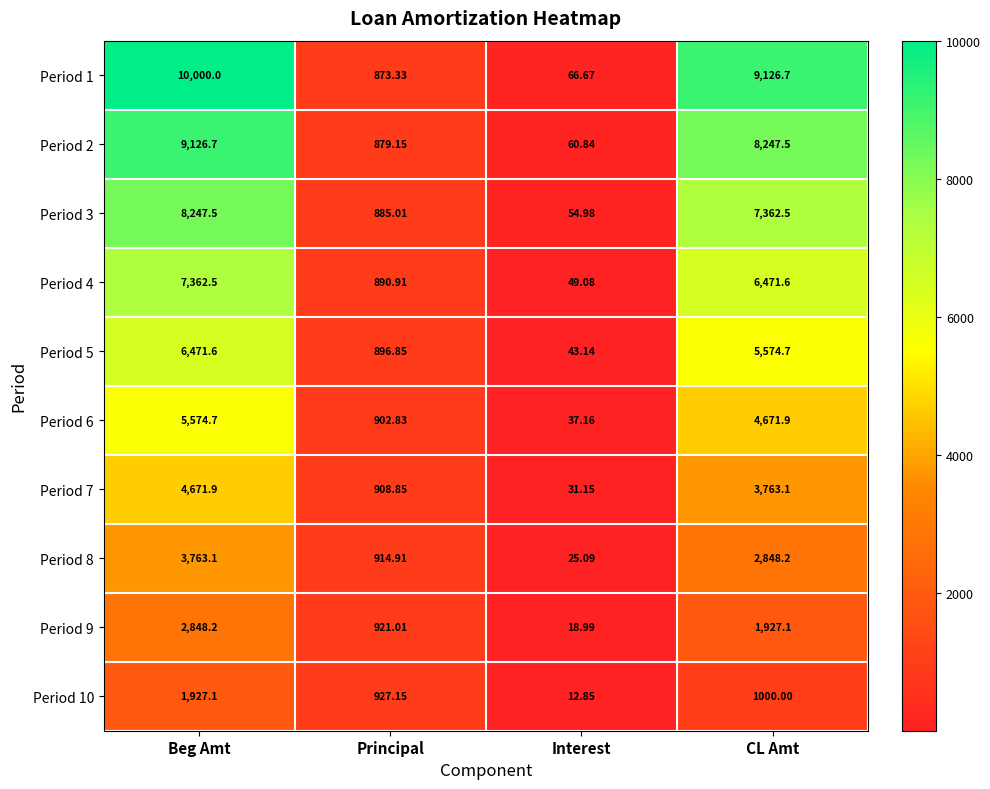

At how many categories does at least one series exceed 8834?

2